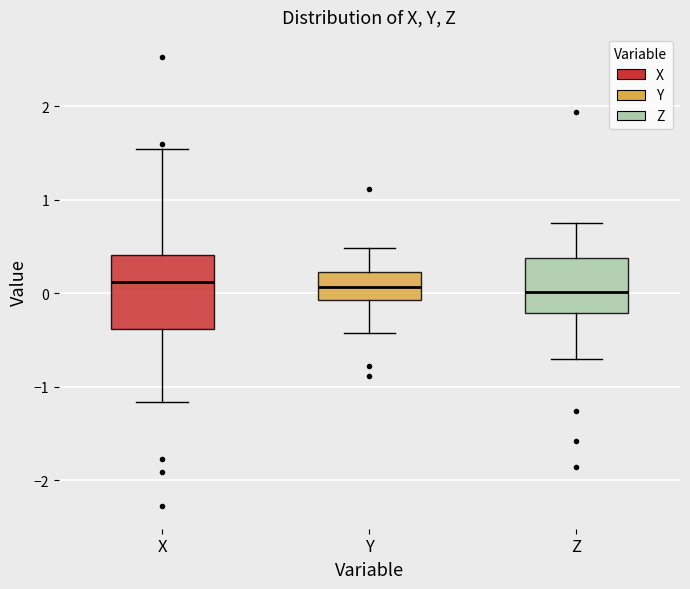

Reading left to right, read every box against the y-axis: the position of its median line, the range the box covers, and the ends of its whiskers. The values are not printed on the chart, so give them approximately, as read against the axis.

X: median 0.1, box -0.4 to 0.4, whiskers -1.2 to 1.5
Y: median 0.1, box -0.1 to 0.2, whiskers -0.4 to 0.5
Z: median 0.0, box -0.2 to 0.4, whiskers -0.7 to 0.7